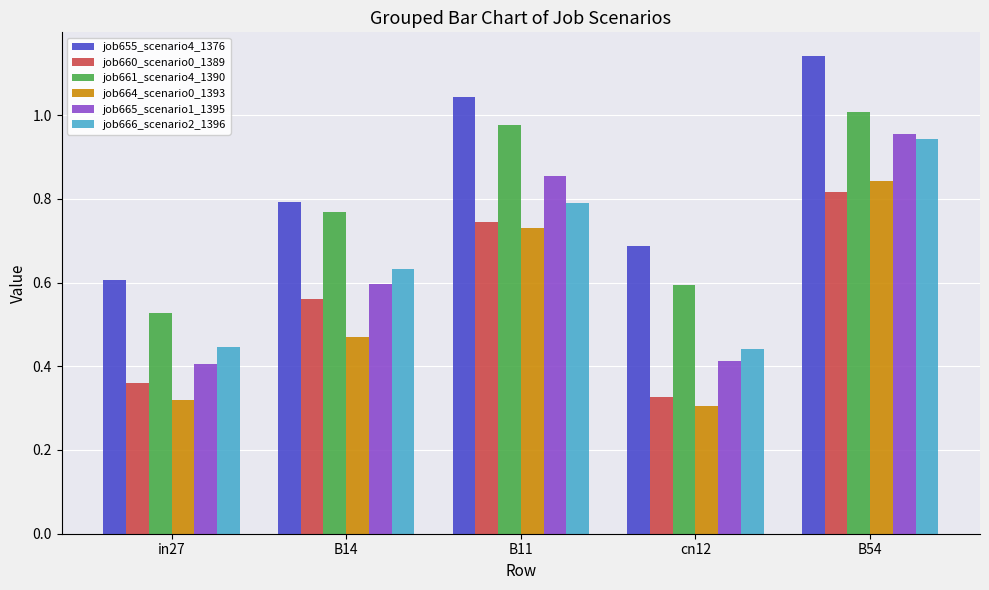

The job661_scenario4_1390 series shows 1.0 at B54. True or false?

True